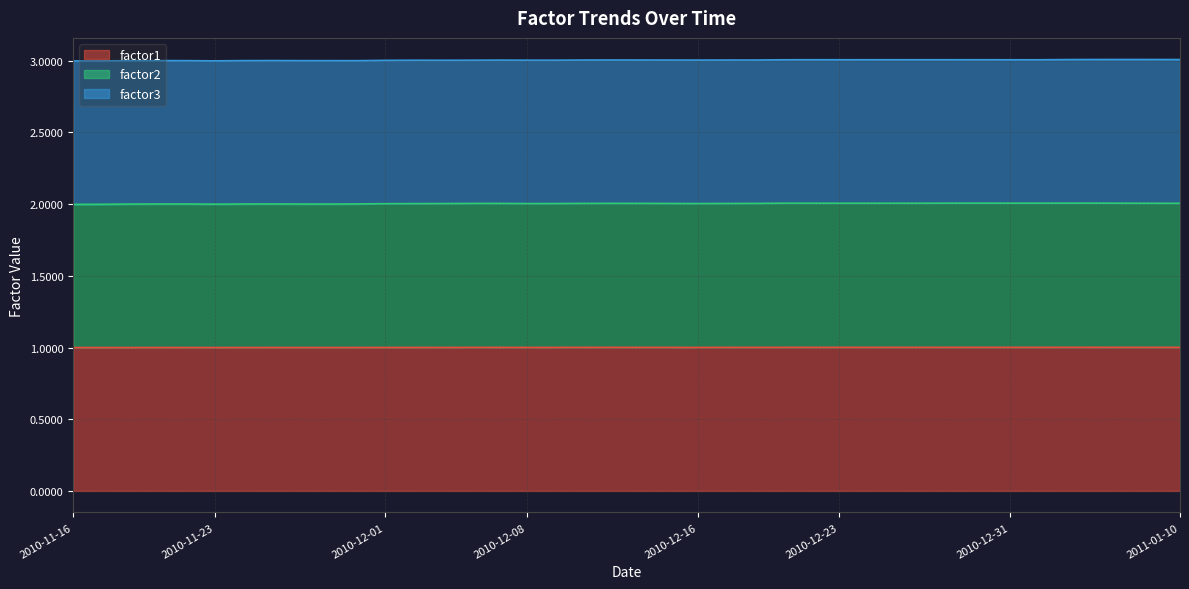

In factor1, how many points are higher than both neighbors (excluding endpoints)?

6